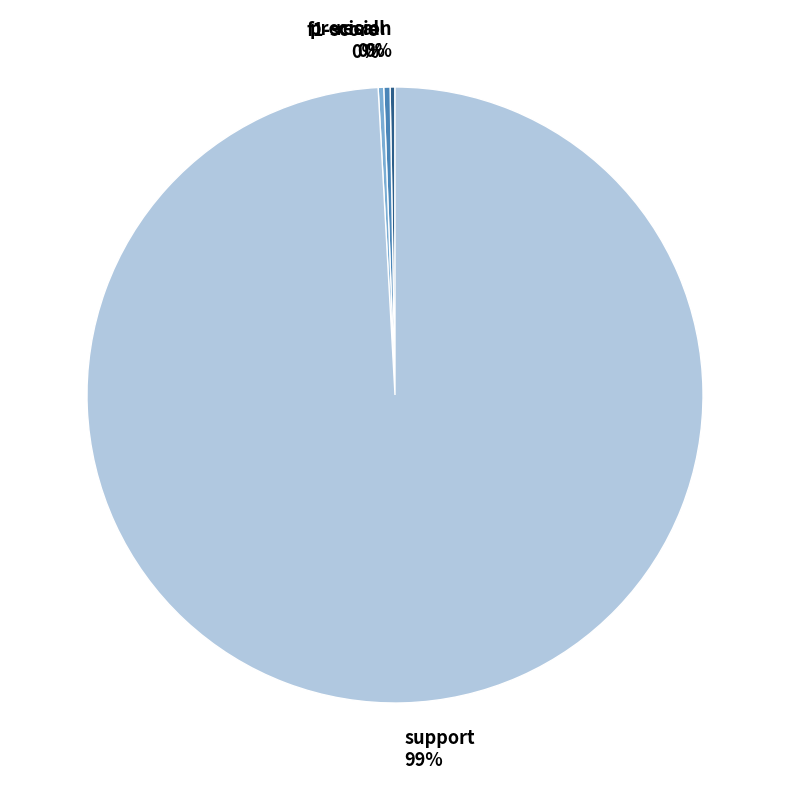

To the nearest percent, what is the average slice percentage?

25%